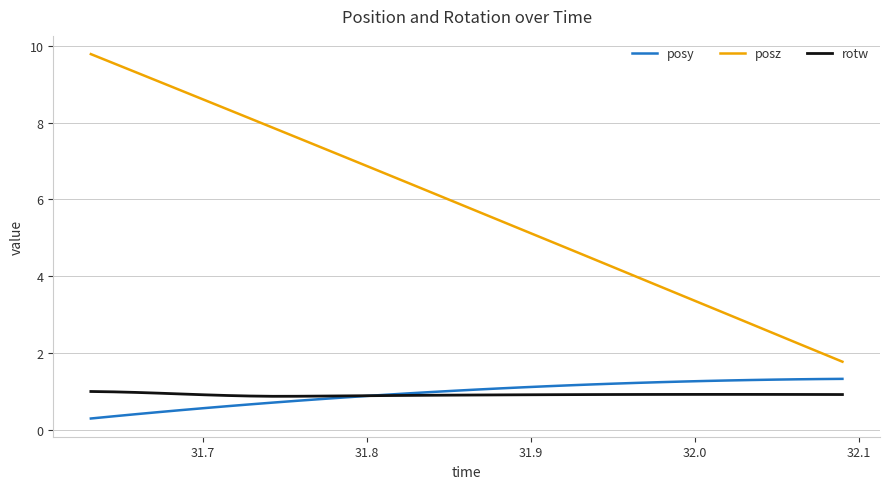

Which series has the largest total across all categories?

posz